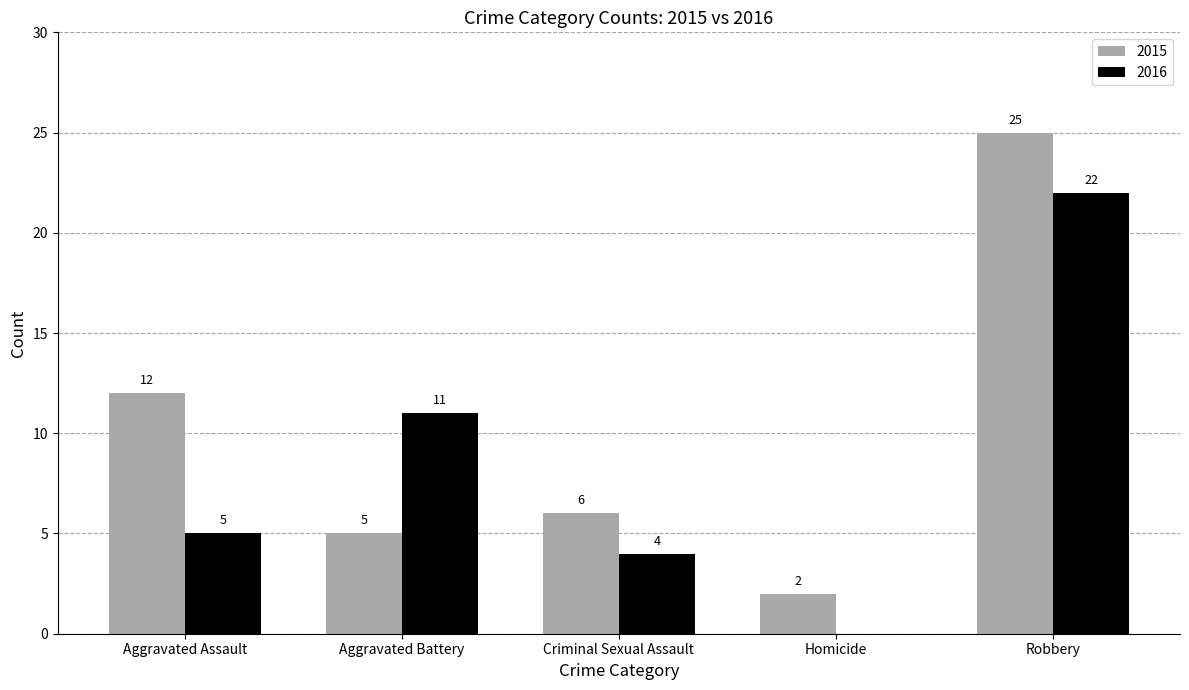

Reading left to right, list all the values displayed in this chart.

2015: Aggravated Assault=12	Aggravated Battery=5	Criminal Sexual Assault=6	Homicide=2	Robbery=25
2016: Aggravated Assault=5	Aggravated Battery=11	Criminal Sexual Assault=4	Homicide=0	Robbery=22